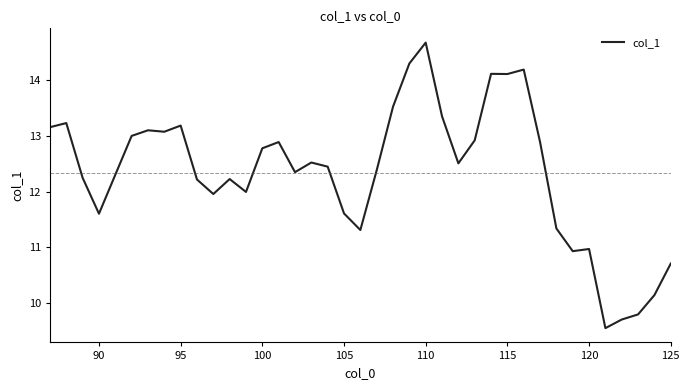

What is the greatest value displayed?

14.7